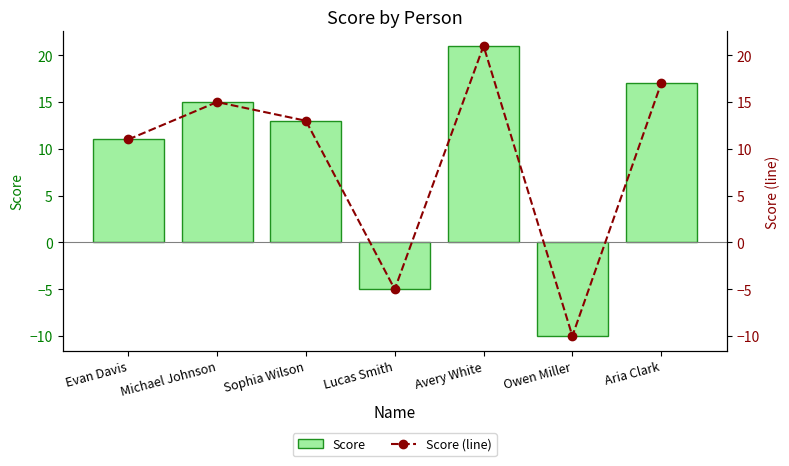

Reading left to right, what are all the values shown in this chart?

Score: Evan Davis=11	Michael Johnson=15	Sophia Wilson=13	Lucas Smith=-5	Avery White=21	Owen Miller=-10	Aria Clark=17
Score (line): Evan Davis=11	Michael Johnson=15	Sophia Wilson=13	Lucas Smith=-5	Avery White=21	Owen Miller=-10	Aria Clark=17